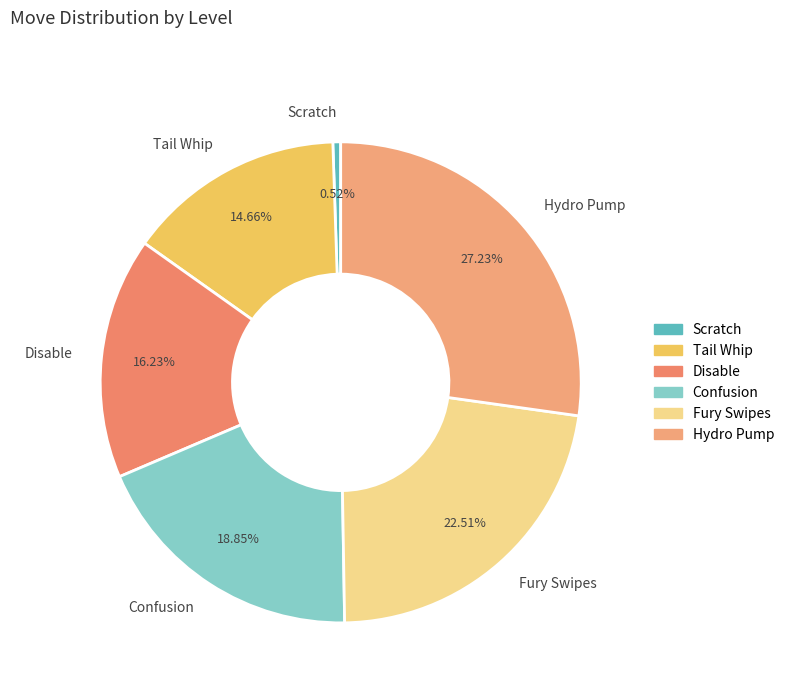

True or false: Hydro Pump accounts for 39% of the total.

False